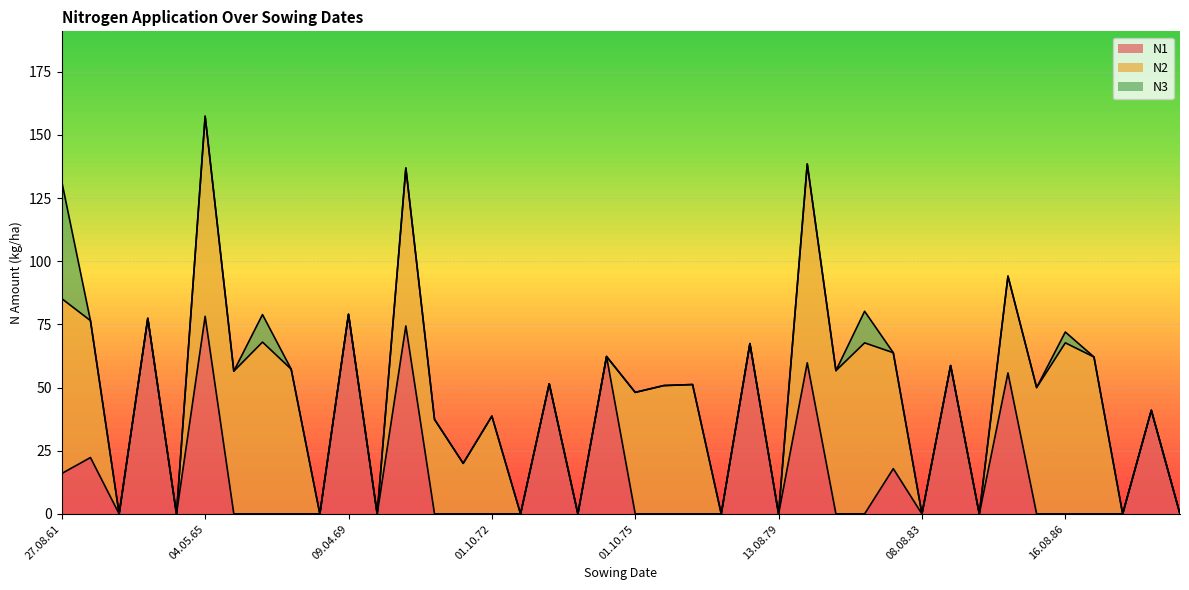

Rank the series by their maximum value, from lowest to highest.

N3, N1, N2